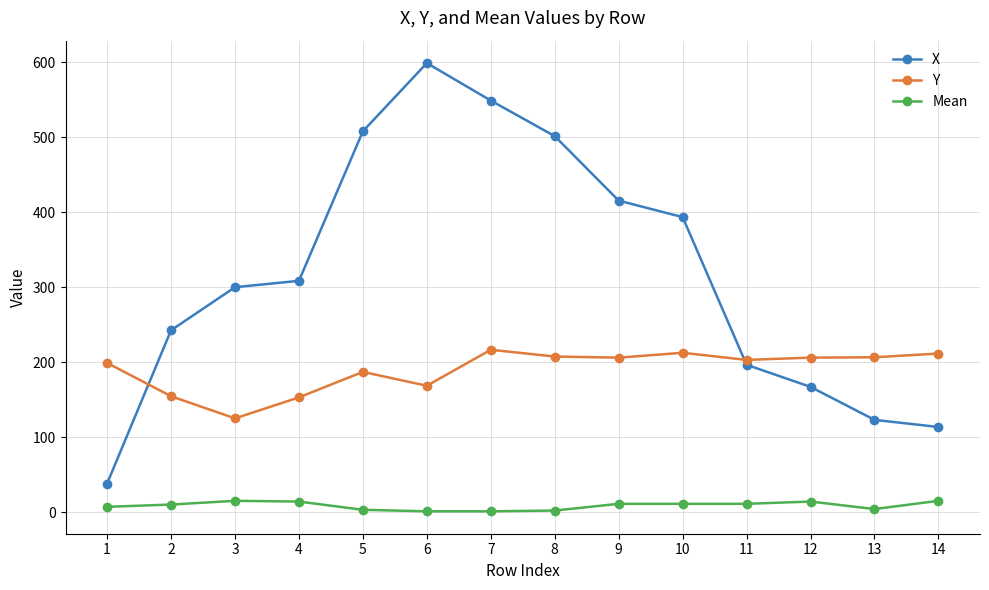

Is this an area chart (filled region under the line)?

No